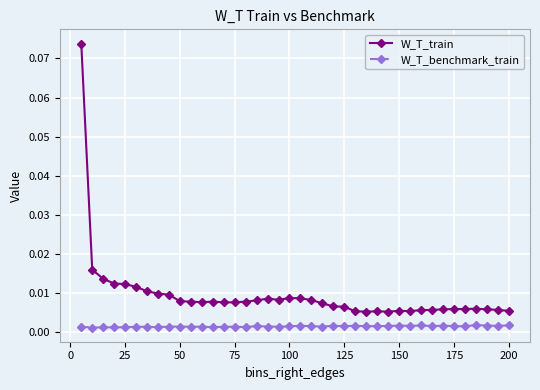

True or false: W_T_train and W_T_benchmark_train cross at least once.

False